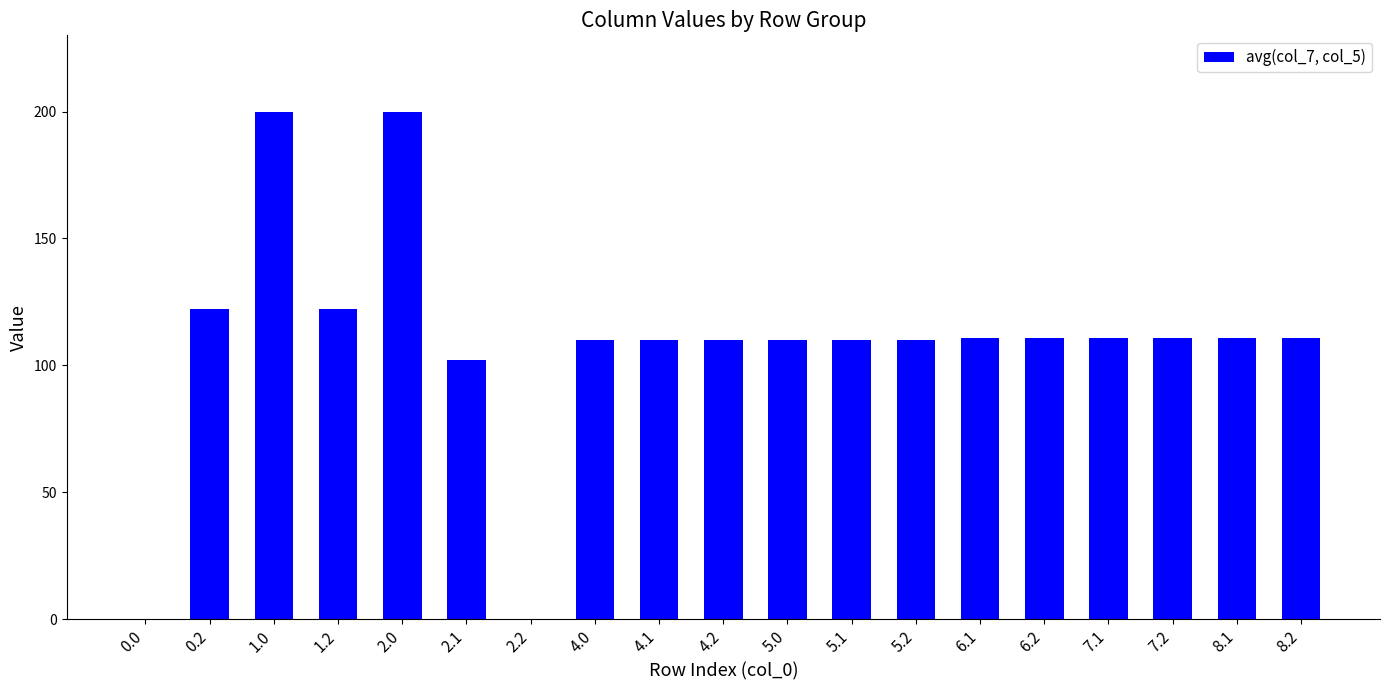

What is the sum of all values?

2073.0